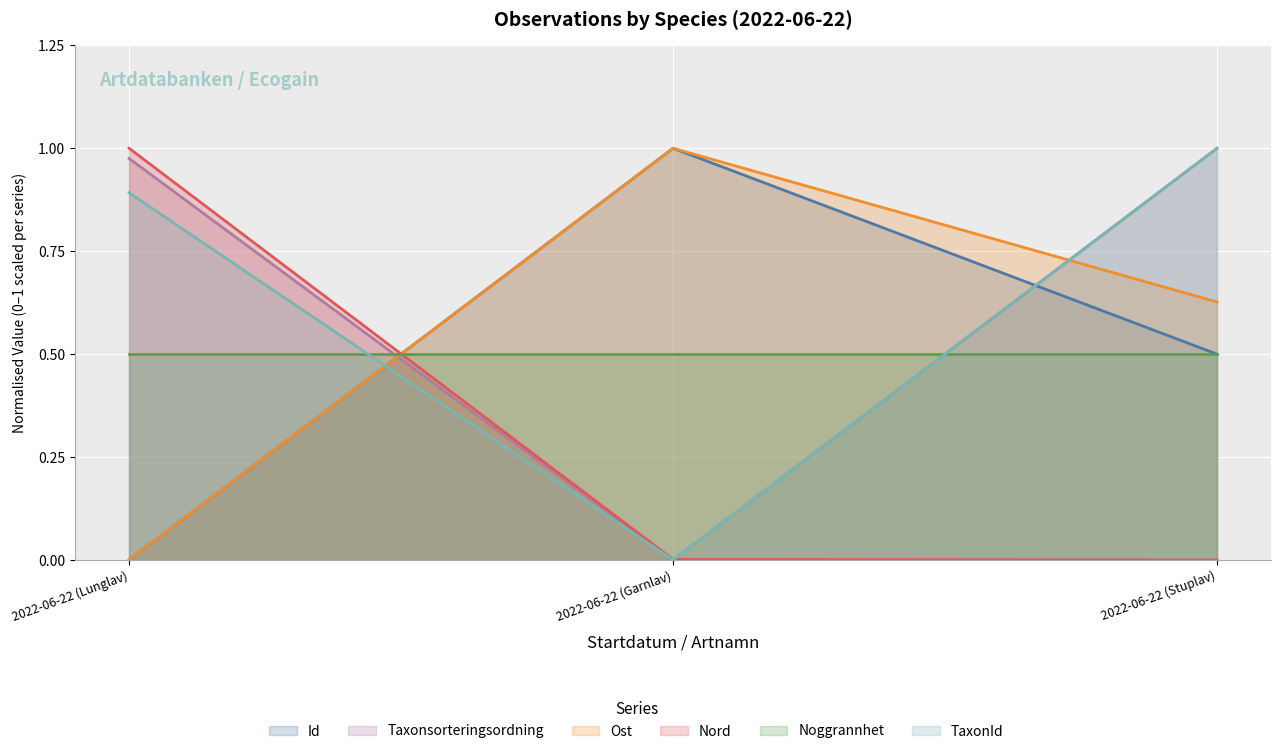

True or false: TaxonId has a value of 0.0 at 2022-06-22 (Garnlav).

True